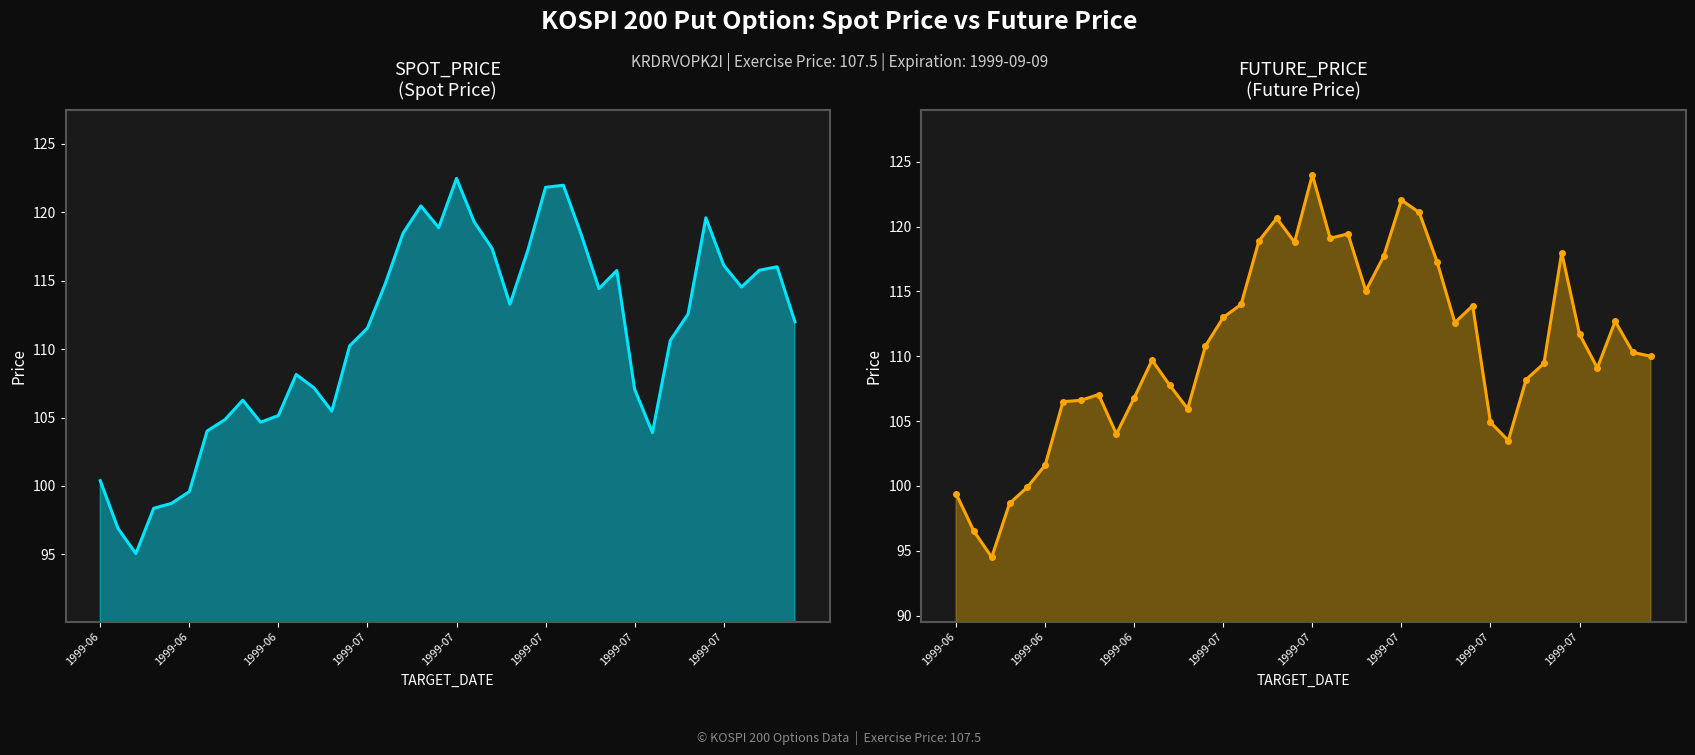

Where is FUTURE_PRICE nearest to the value 109?

36